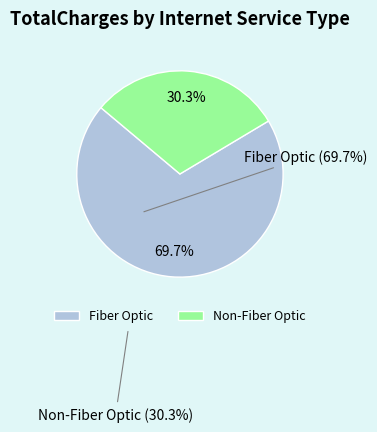

Count the number of slices in the pie.

2